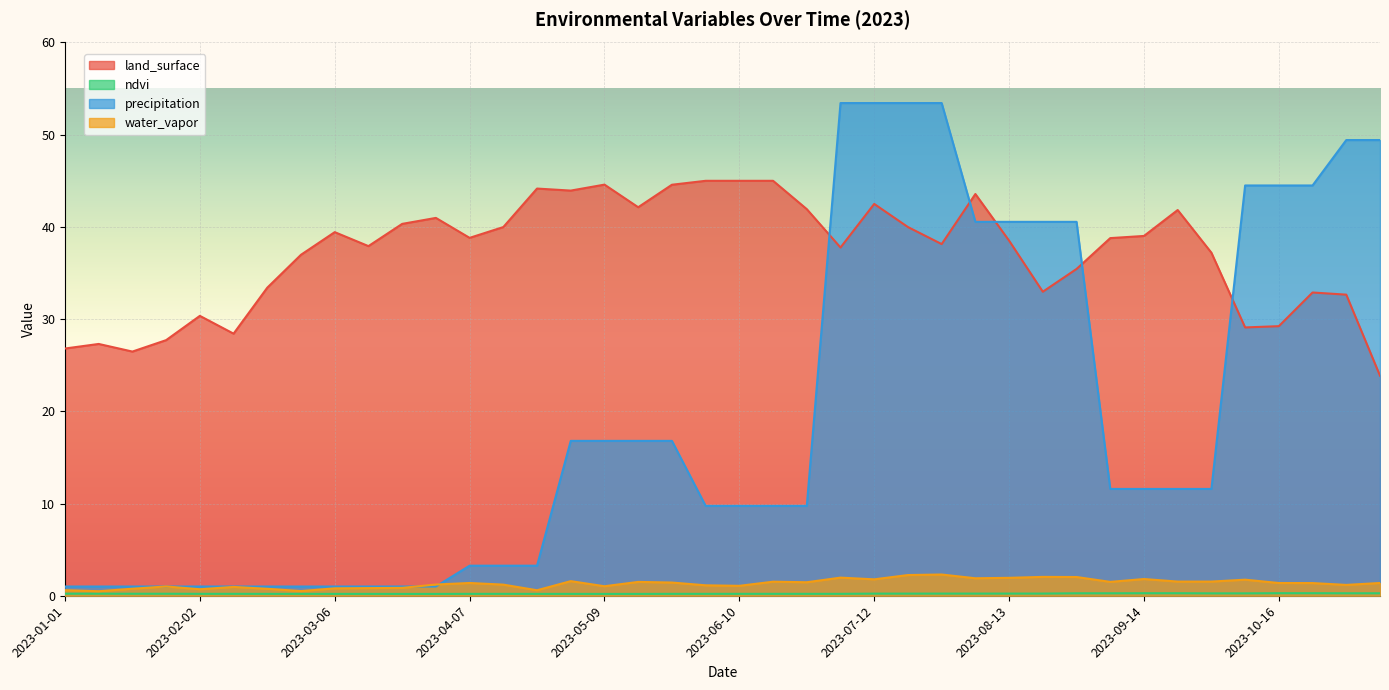

Reading left to right, what are all the values shown in this chart?

land_surface: 26.8	27.3	26.5	27.7	30.4	28.4	33.4	37.0	39.4	37.9	40.3	41.0	38.8	40.0	44.2	43.9	44.6	42.1	44.6	45.0	45.0	45.0	41.9	37.8	42.5	40.0	38.1	43.6	38.5	33.0	35.4	38.8	39.0	41.8	37.2	29.1	29.2	32.9	32.7	23.9
ndvi: 0.2	0.2	0.2	0.2	0.2	0.2	0.2	0.2	0.2	0.2	0.2	0.2	0.2	0.2	0.2	0.2	0.2	0.2	0.2	0.2	0.2	0.2	0.2	0.2	0.2	0.2	0.2	0.2	0.2	0.2	0.3	0.3	0.3	0.3	0.3	0.3	0.3	0.3	0.3	0.3
precipitation: 1.0	1.0	1.0	1.0	1.0	1.0	1.0	1.0	1.0	1.0	1.0	1.0	3.3	3.3	3.3	16.8	16.8	16.8	16.8	9.7	9.7	9.7	9.7	53.4	53.4	53.4	53.4	40.5	40.5	40.5	40.5	11.6	11.6	11.6	11.6	44.5	44.5	44.5	49.4	49.4
water_vapor: 0.6	0.5	0.8	1.0	0.7	1.0	0.8	0.5	0.8	0.8	0.9	1.2	1.4	1.2	0.6	1.6	1.0	1.5	1.4	1.1	1.1	1.5	1.5	2.0	1.8	2.2	2.3	1.9	1.9	2.0	2.0	1.5	1.8	1.5	1.5	1.7	1.4	1.4	1.2	1.4